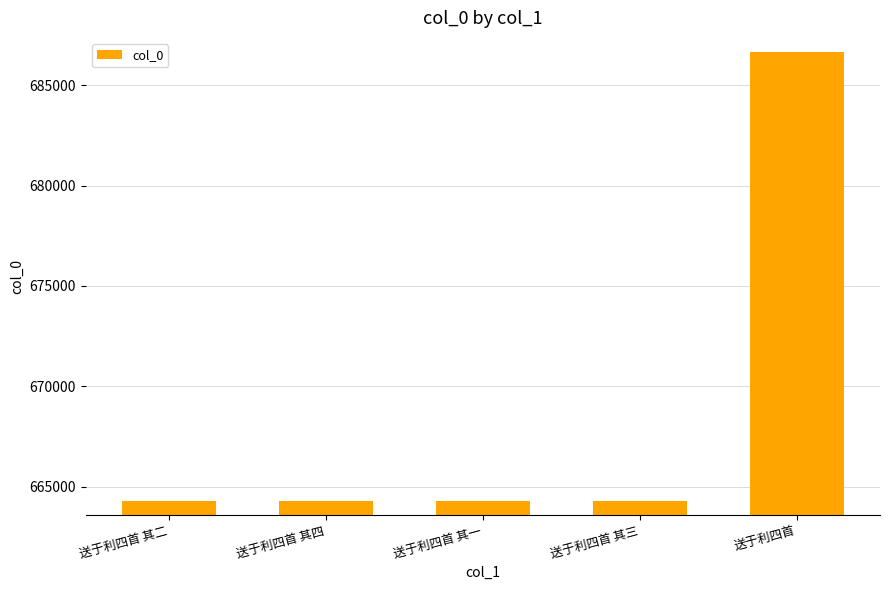

What is the smallest value displayed?

664256